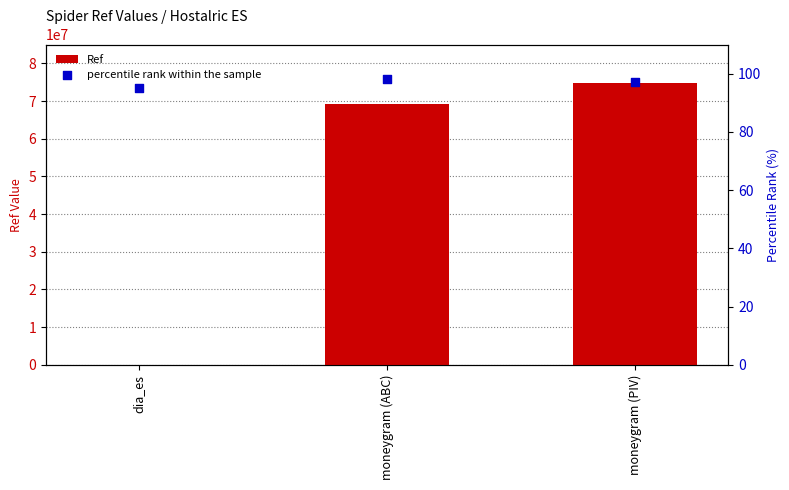

Which series contains the highest Y value?

Ref